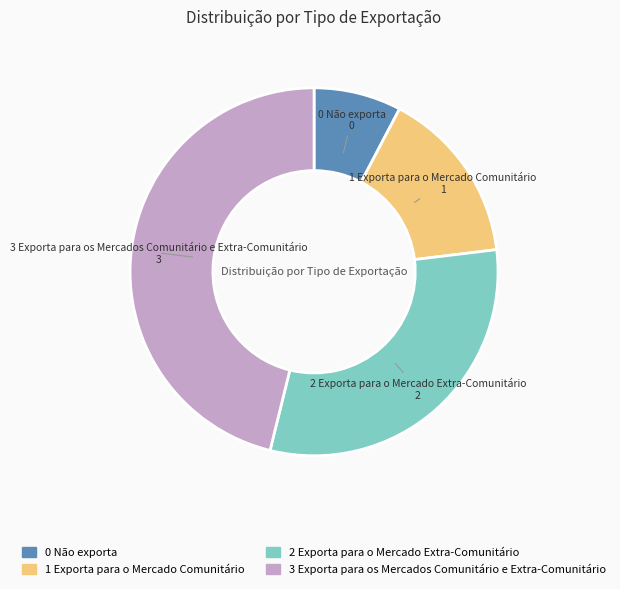

True or false: 1 Exporta para o Mercado Comunitário accounts for 22% of the total.

False